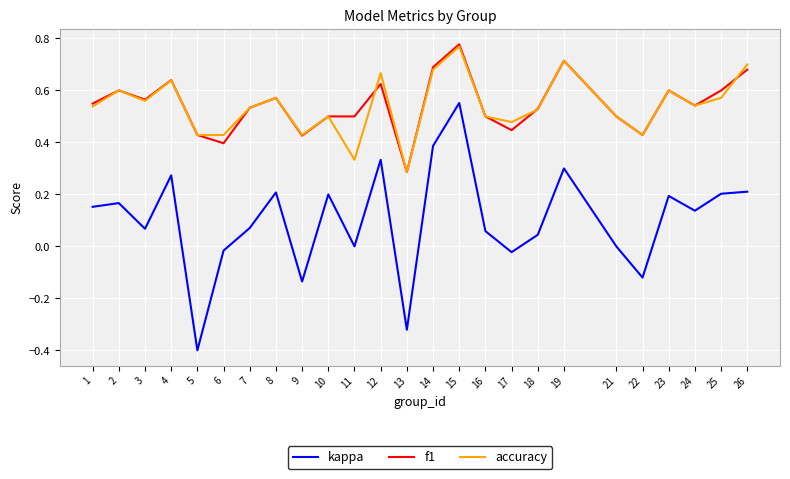

Which series changed the most between 6 and 24?

kappa